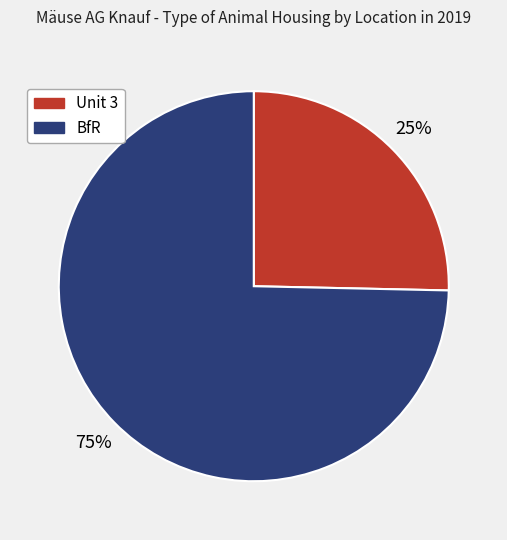

Is there any slice that represents more than half of the pie?

Yes